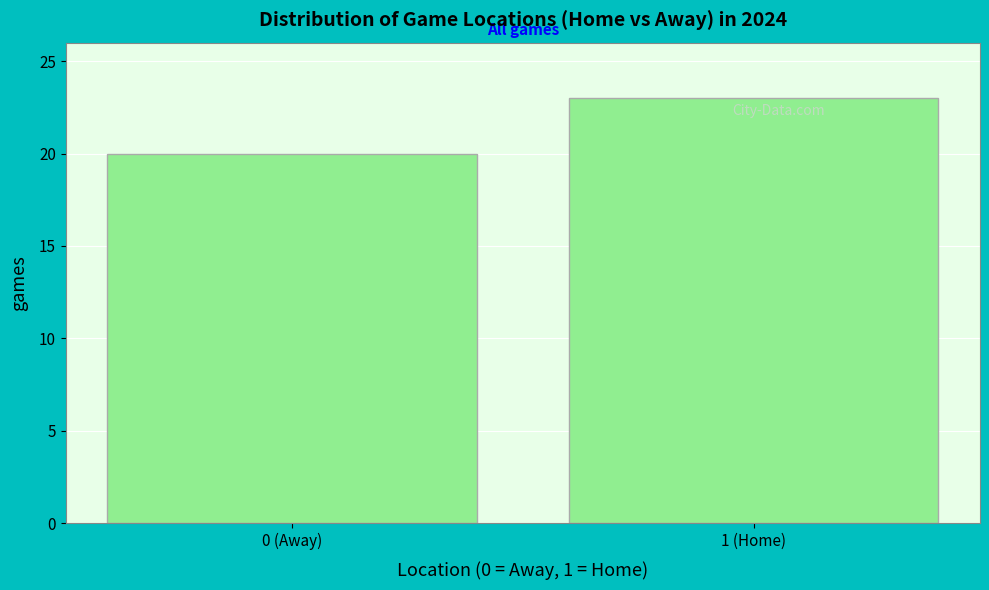

Reading left to right, transcribe all the data shown in this chart.

0 (Away)=20	1 (Home)=23